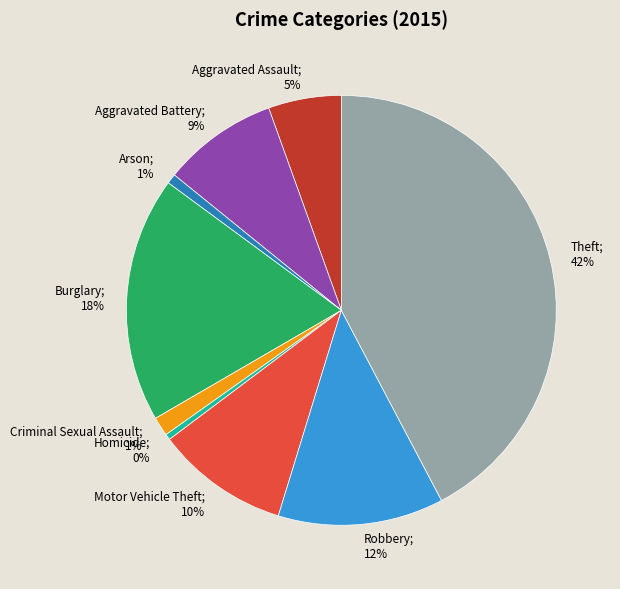

Does any single category account for the majority?

No